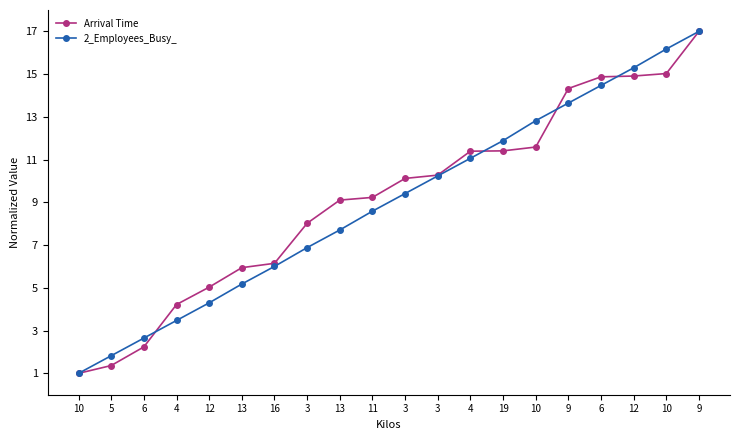

What is the sum of all Arrival Time values?

183.2